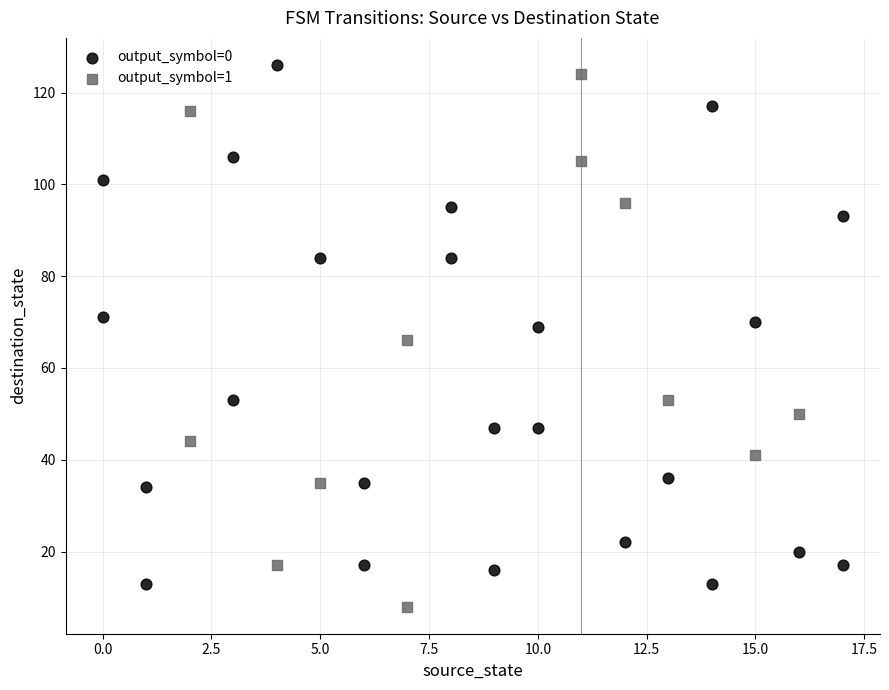

What are all the series names shown in the legend?

output_symbol=0, output_symbol=1